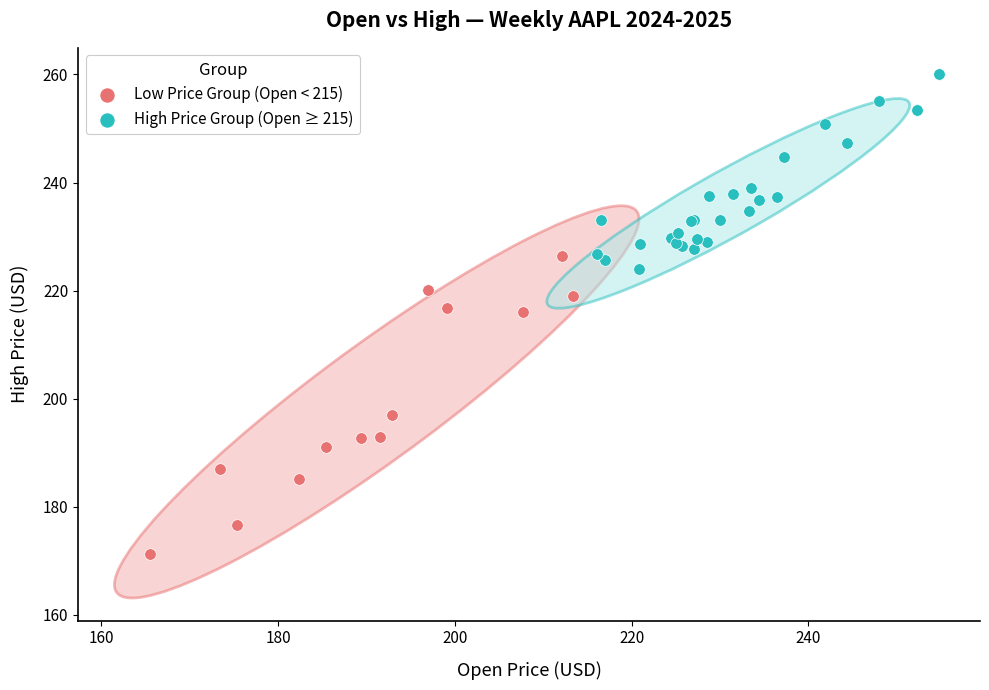

Which series contains the lowest Y value?

Low Price Group (Open < 215)